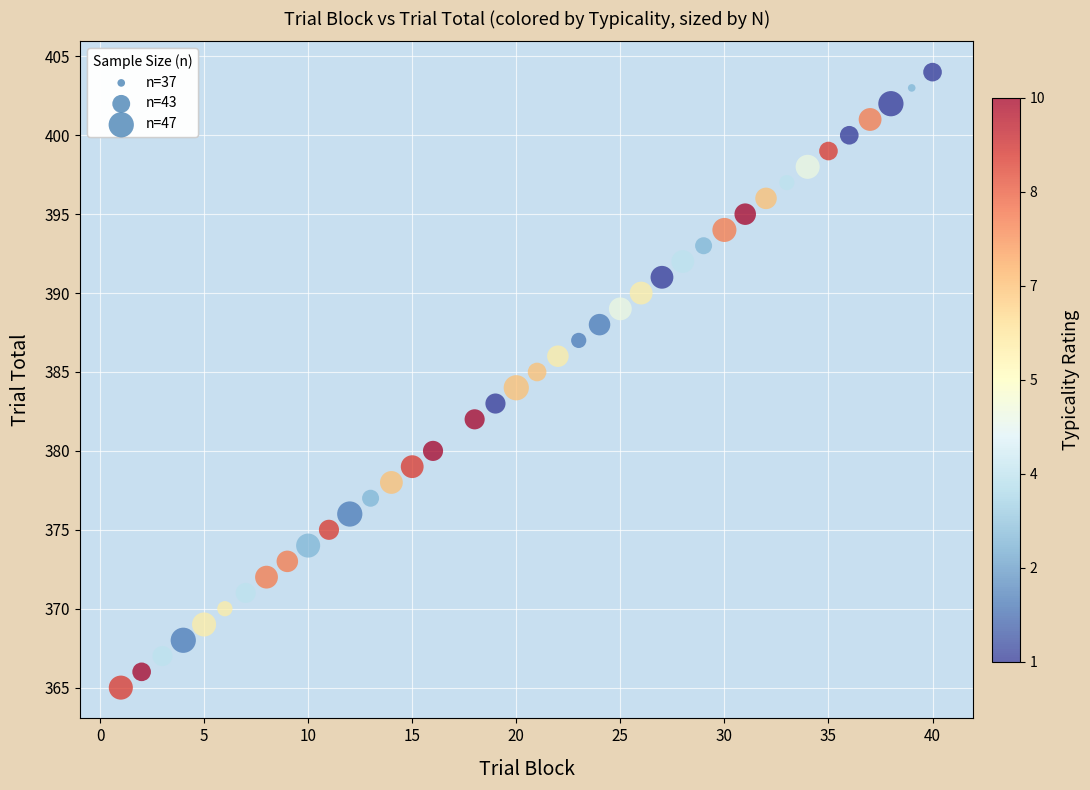

What is the range of Y values (max minus min)?

39